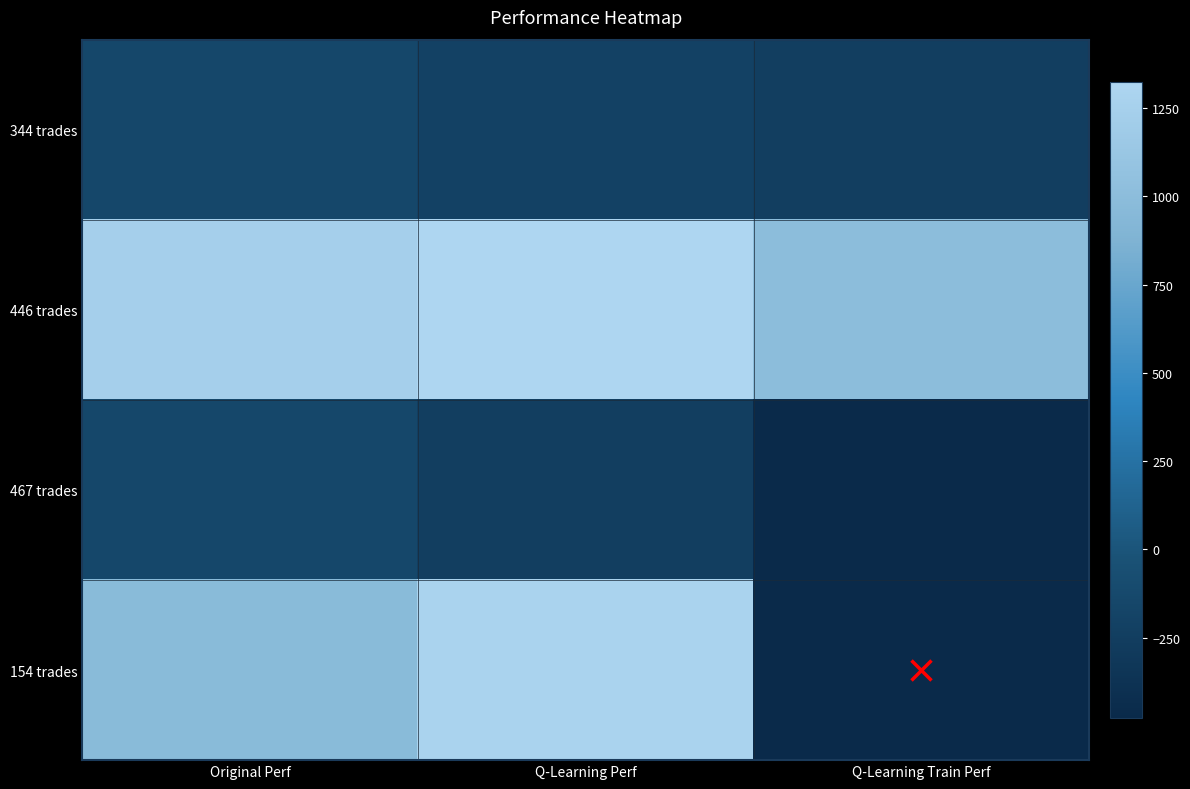

What is the difference between the 344 trades values at Q-Learning Perf and Original Perf?

58.9